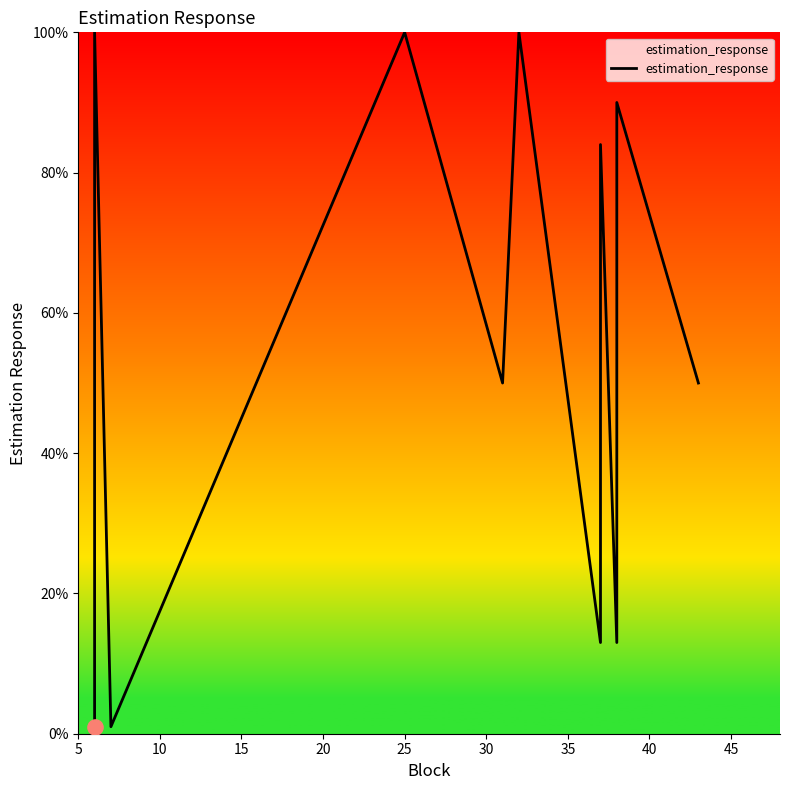

What is the change in value from 20 to 45?

-87